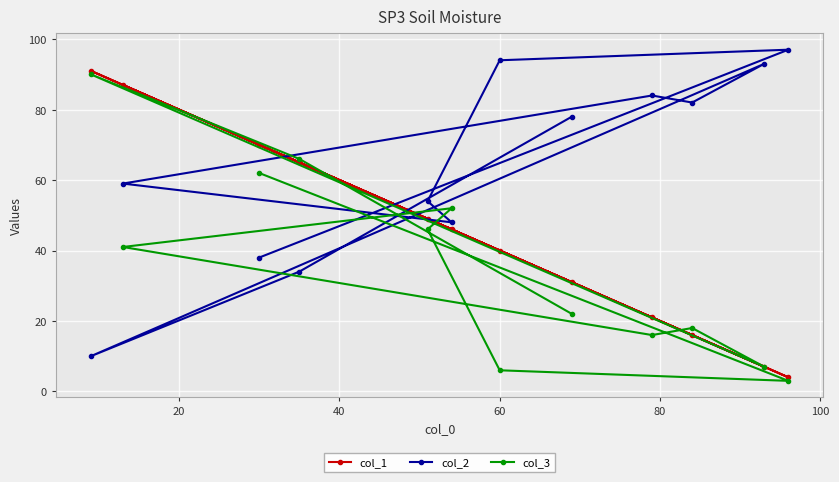

How many interior local valleys does the col_3 series have?

3